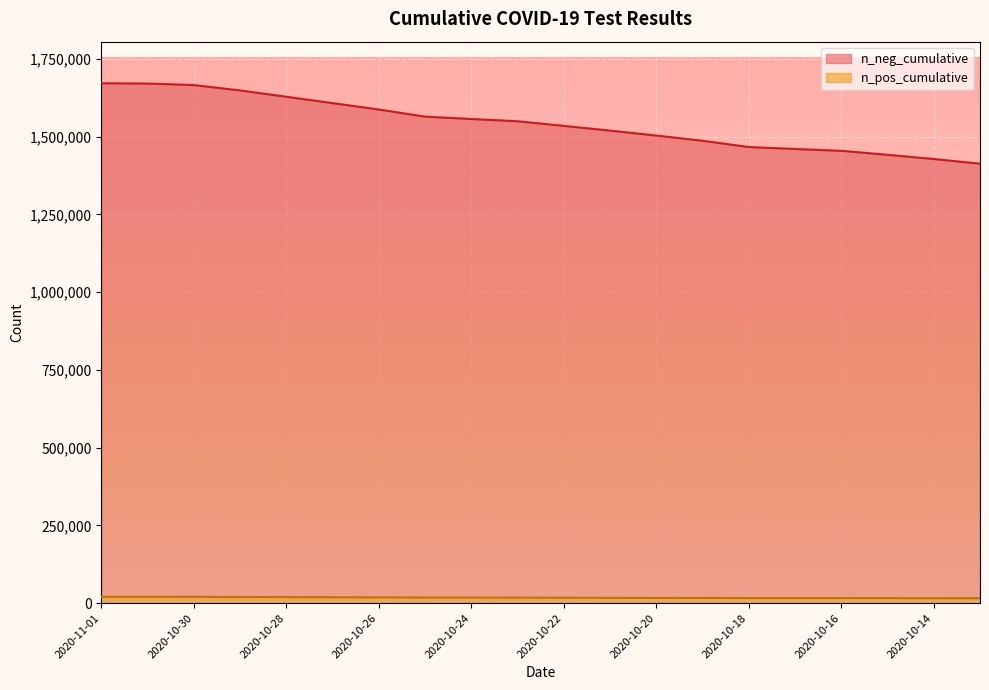

True or false: n_pos_cumulative has more than 1 points higher than both neighbors.

False